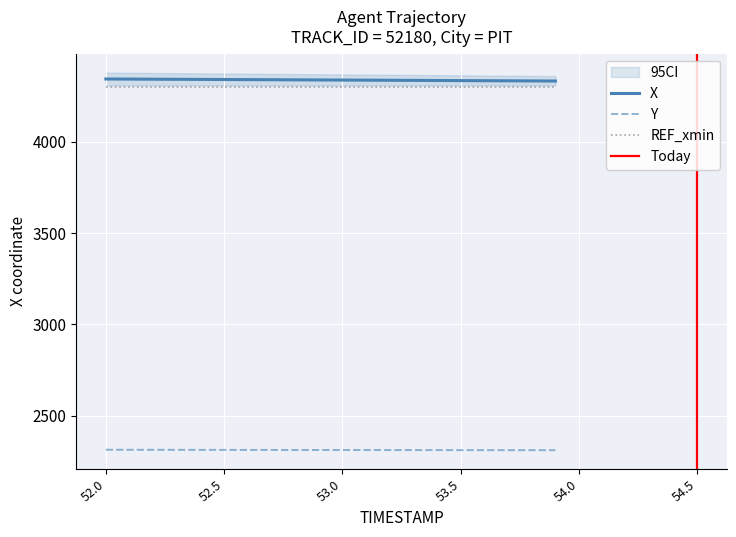

Is it true that REF_xmin equals 4301.6 at 53.0?

True